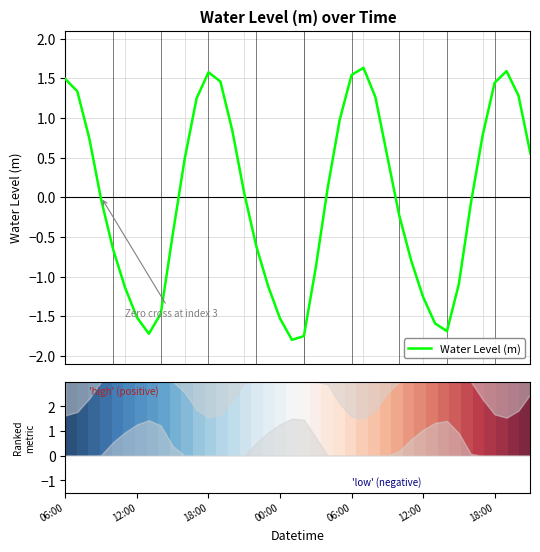

Count the number of categories in the chart.

40